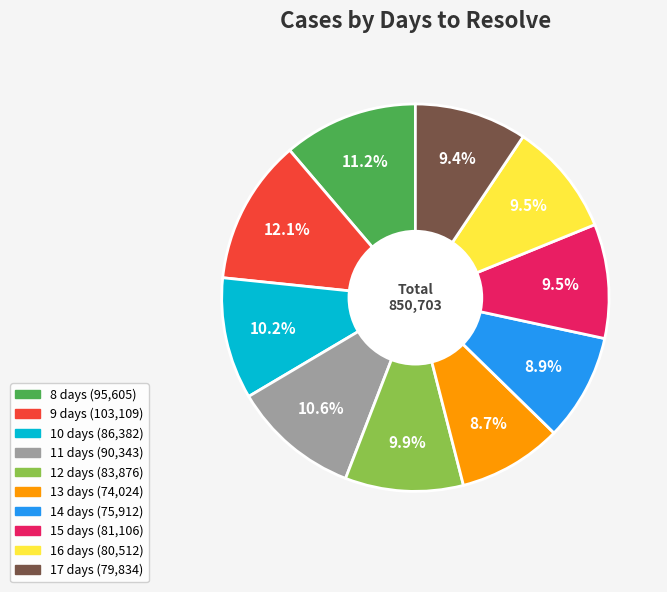

Between 17 days and 13 days, which is larger?

17 days